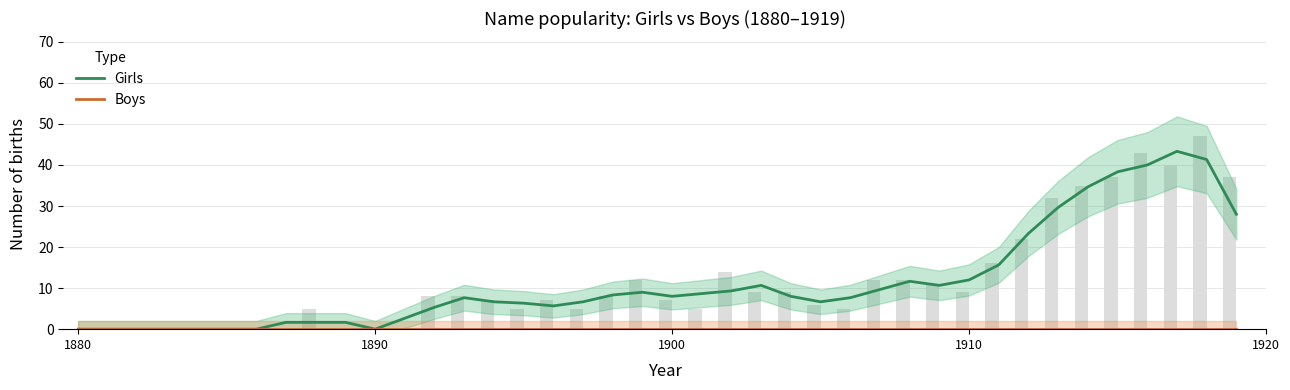

Is the value of Boys at 20 greater than the value of Girls at 1920?

No